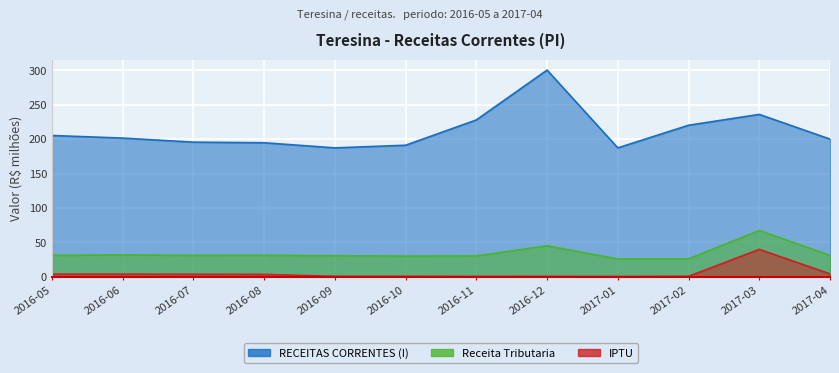

What is the maximum value shown in the chart?

300.5